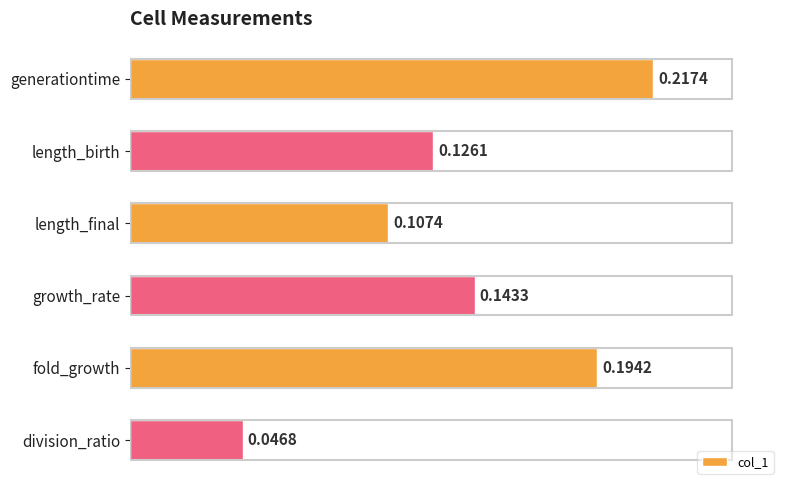

What is the sum of all values?

0.8